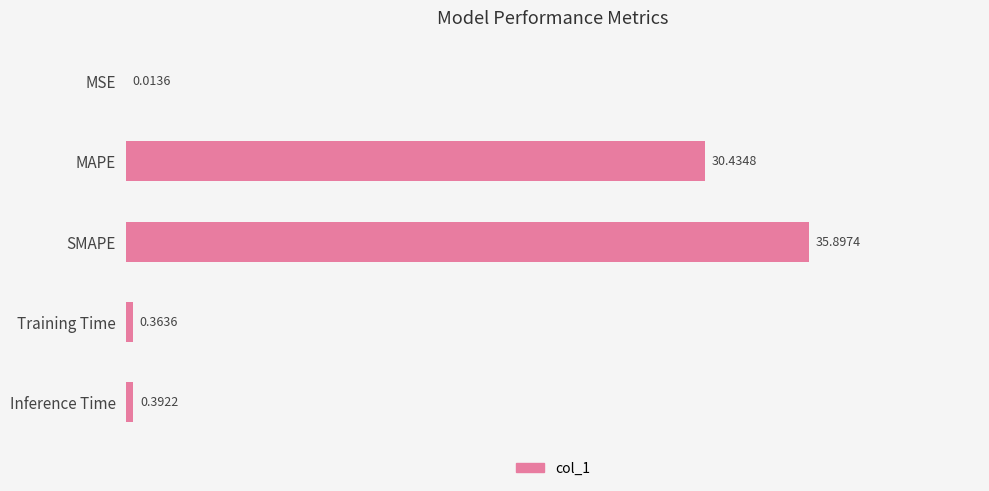

What is the sum of all values?

67.1